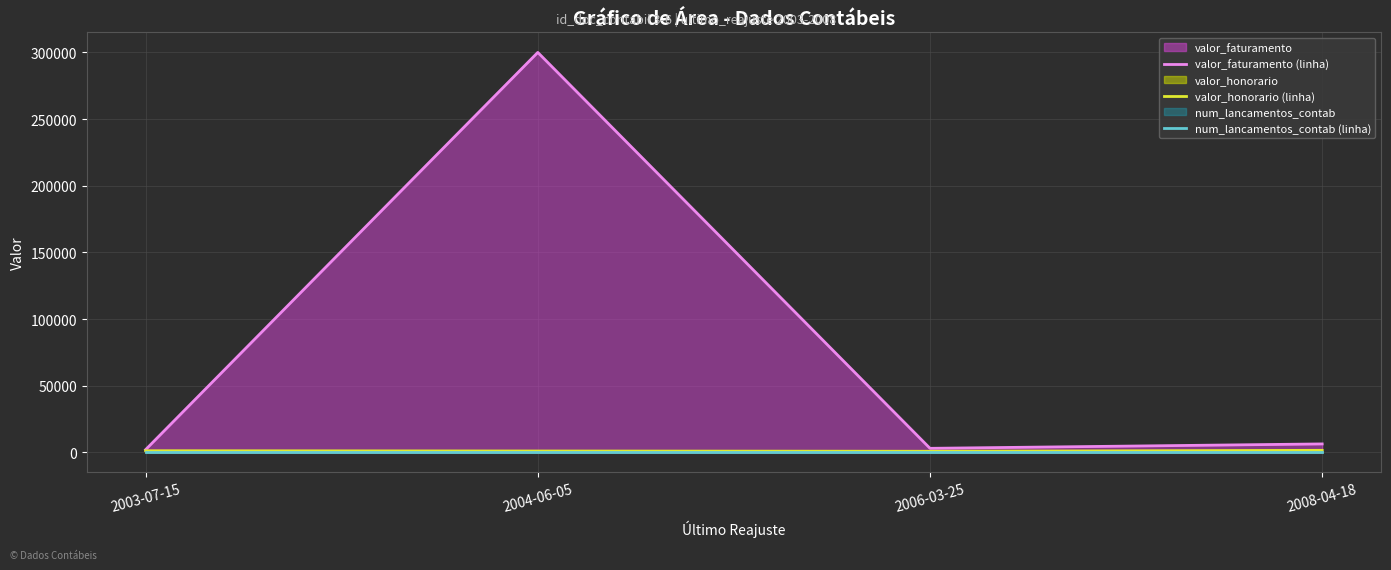

True or false: valor_faturamento (linha) has a value of 828 at 2003-07-15.

False